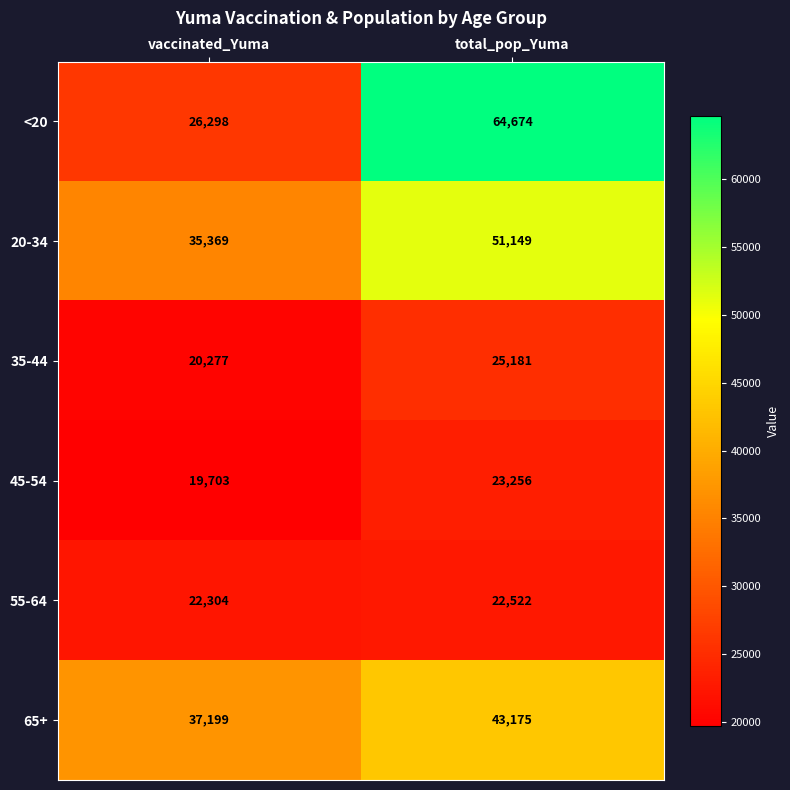

At which category does the chart reach its peak across all series?

total_pop_Yuma